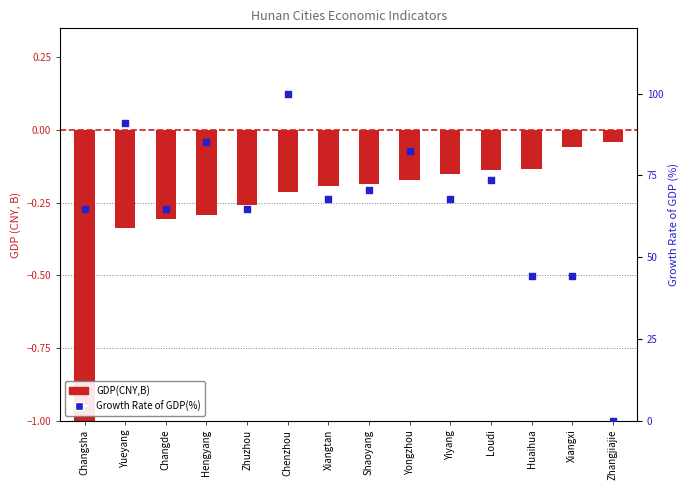

Which series contains the highest Y value?

Growth Rate of GDP(%)